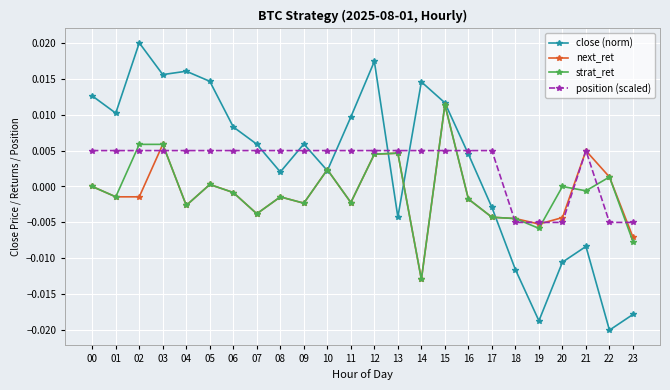

Which series has the largest range (max minus min)?

close (norm)